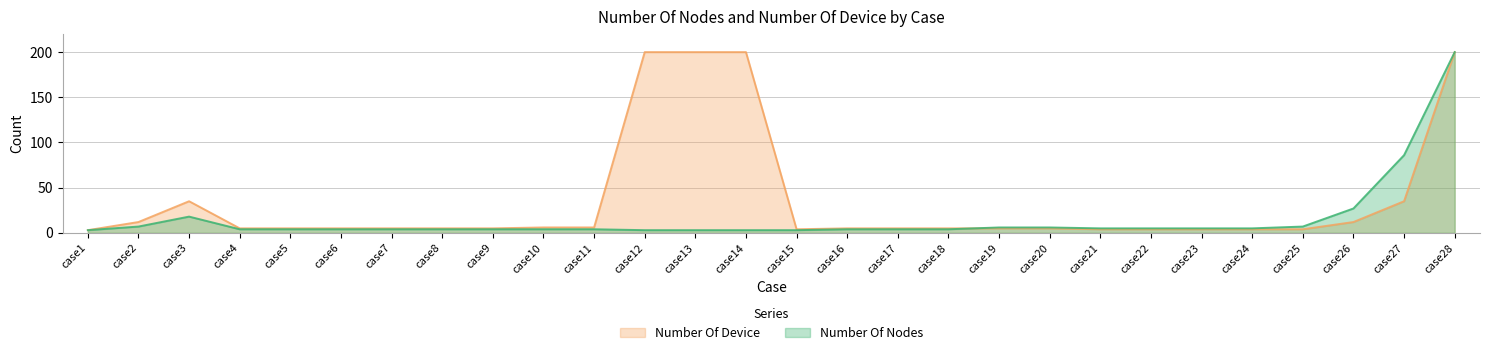

Which has a higher value, case1 or case27?

case27